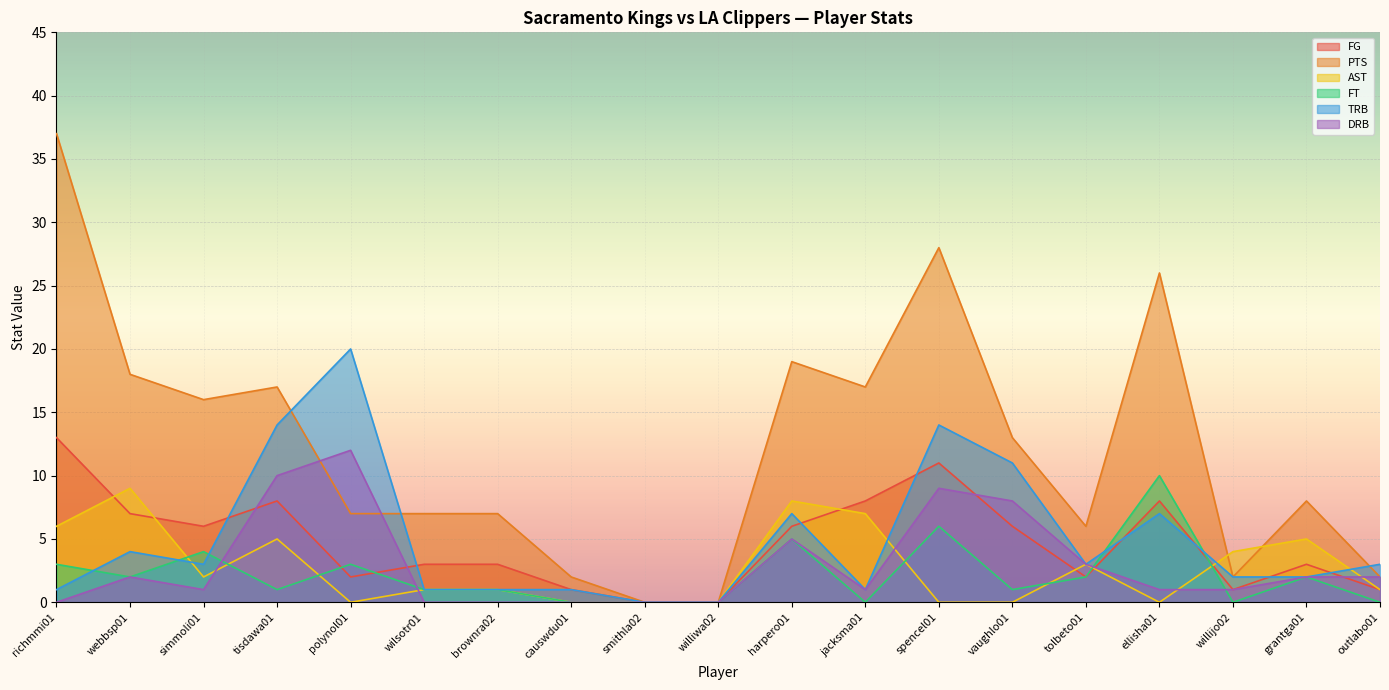

The FG series shows 6 at harpero01. True or false?

True